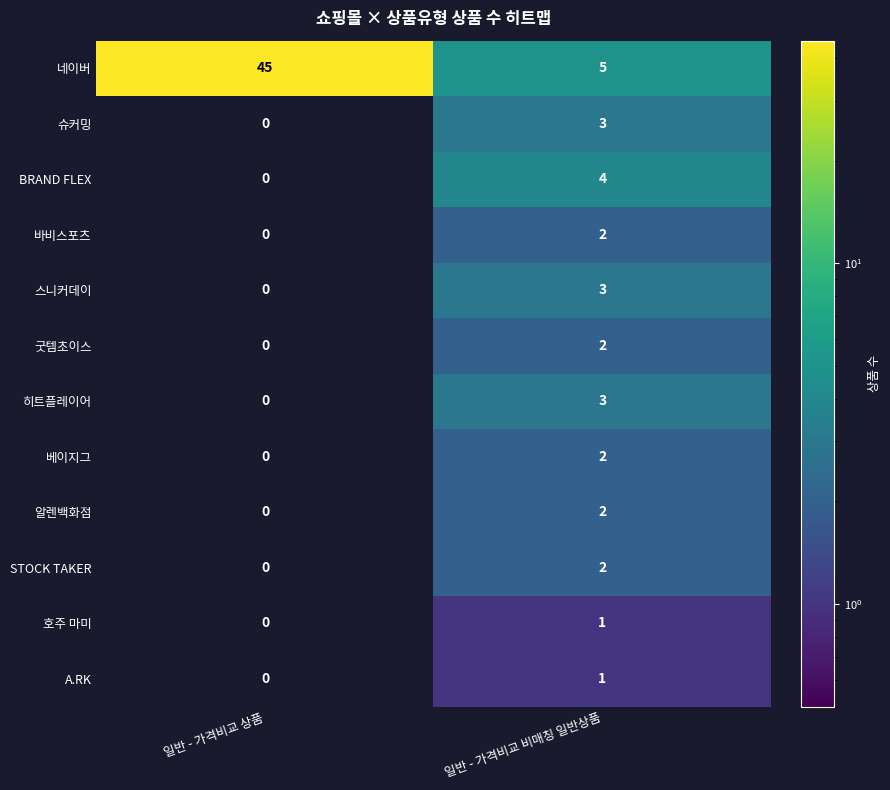

What is the sum of all 슈커밍 values?

3